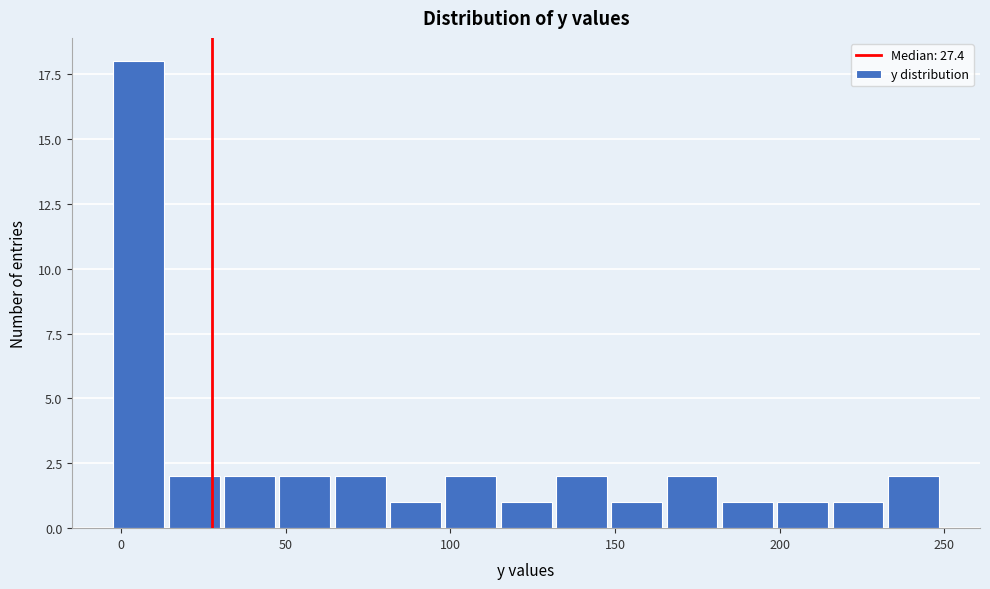

Read against the x-axis, roughly where is the centre of the tallest bar?

5